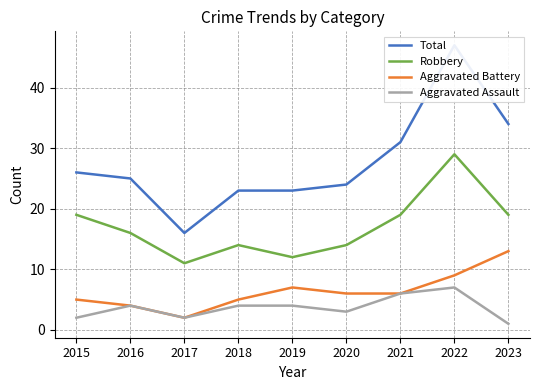

True or false: Aggravated Battery and Robbery cross at least once.

False